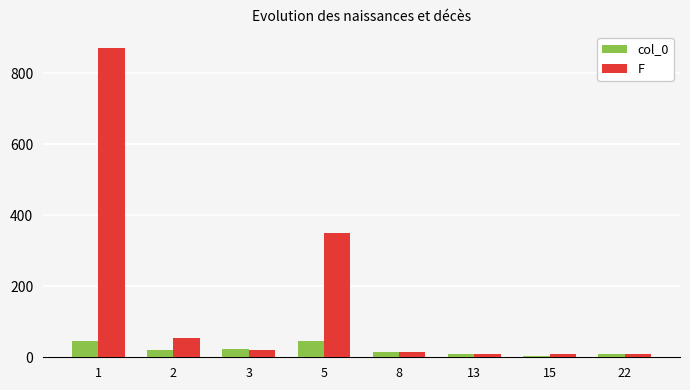

Where does the F series first go above 21?

1